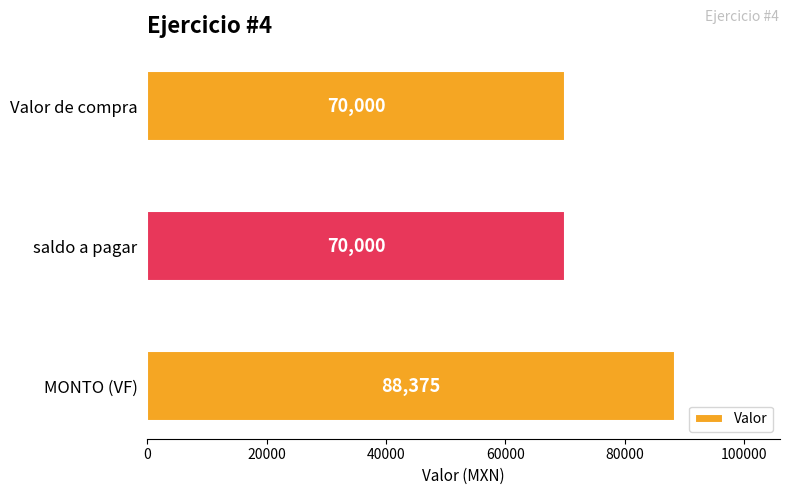

Which category has the highest value across all series?

MONTO (VF)